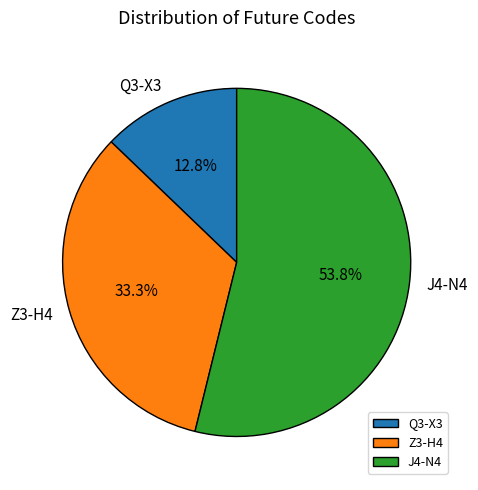

Which slice is the largest?

J4-N4